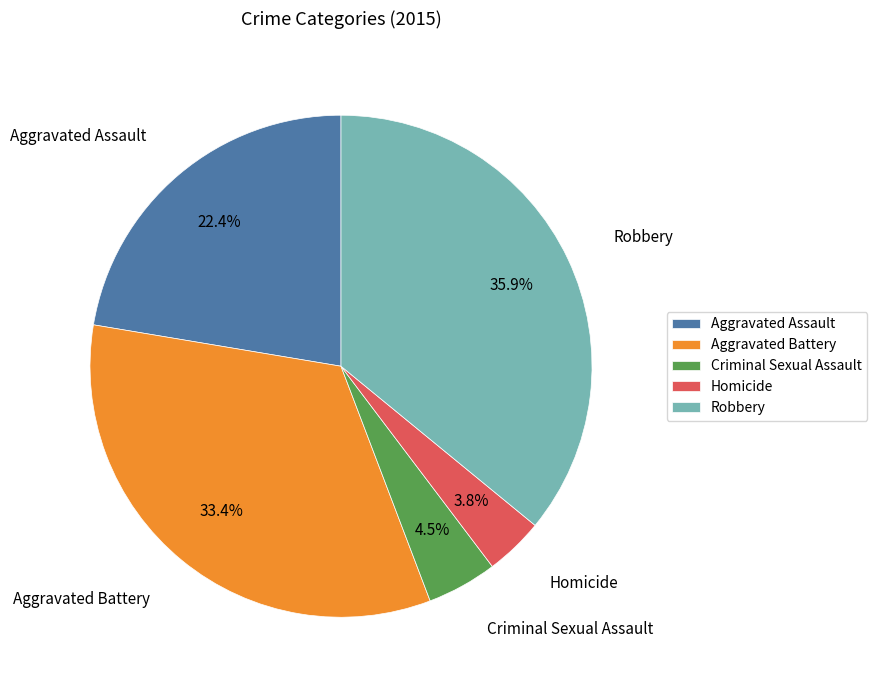

How many slices are in this pie chart?

5